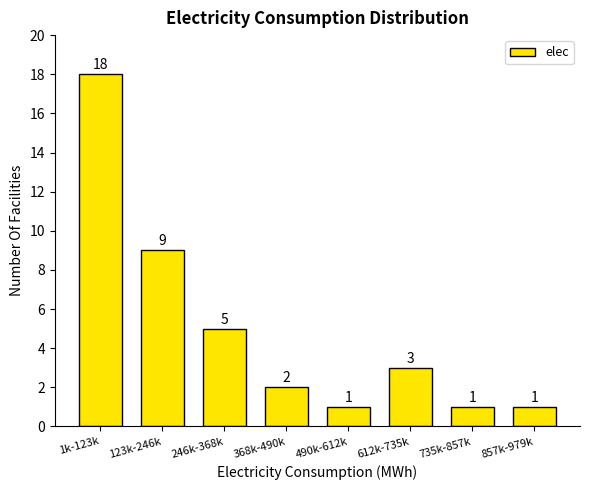

Reading left to right, extract all data points from this chart.

18	9	5	2	1	3	1	1